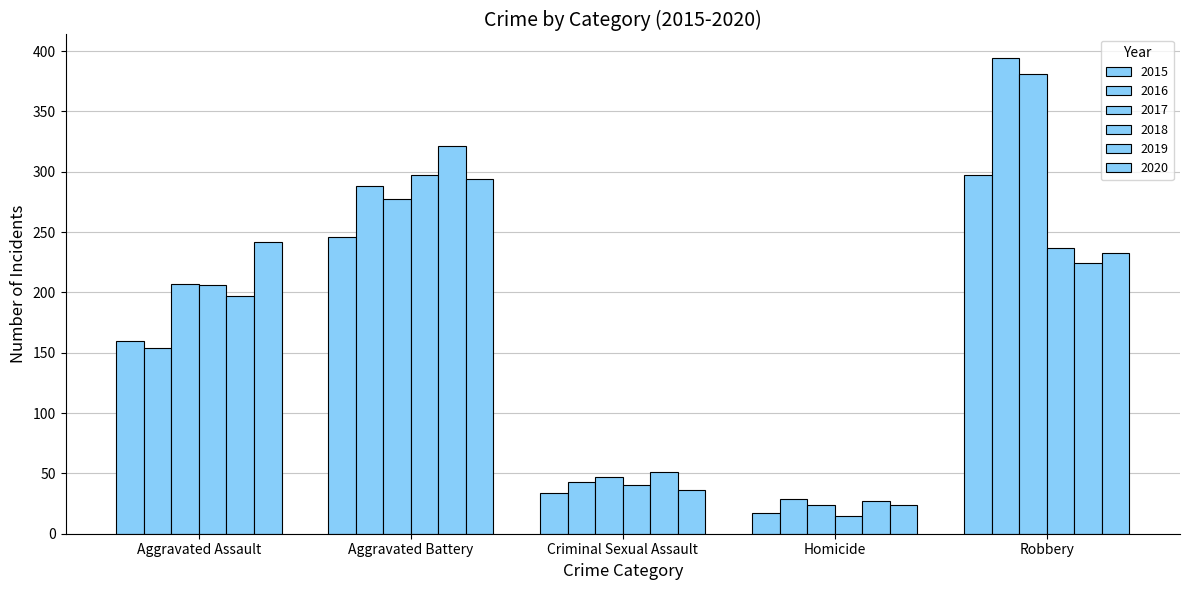

How many bars are there in each group?

6